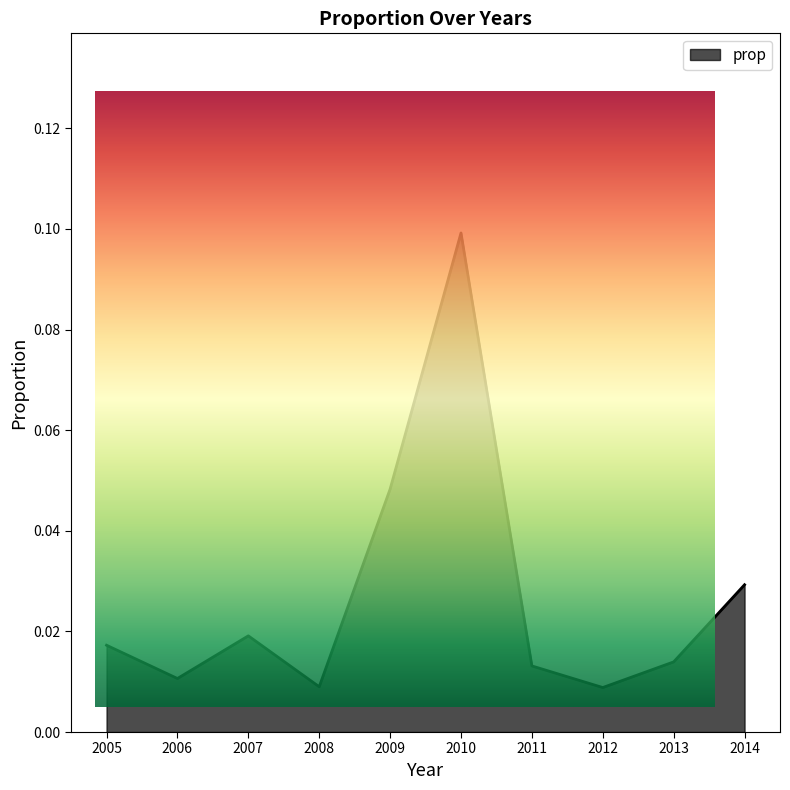

Reading right to left, extract all data points from this chart.

2014=0.0	2013=0.0	2012=0.0	2011=0.0	2010=0.1	2009=0.0	2008=0.0	2007=0.0	2006=0.0	2005=0.0